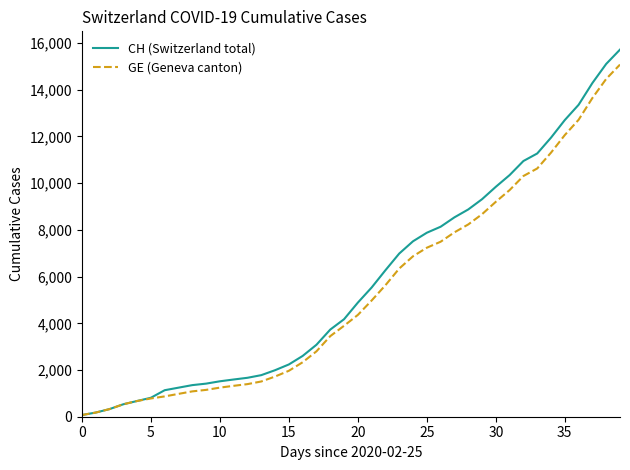

What is the highest value of the CH (Switzerland total) series?

15719